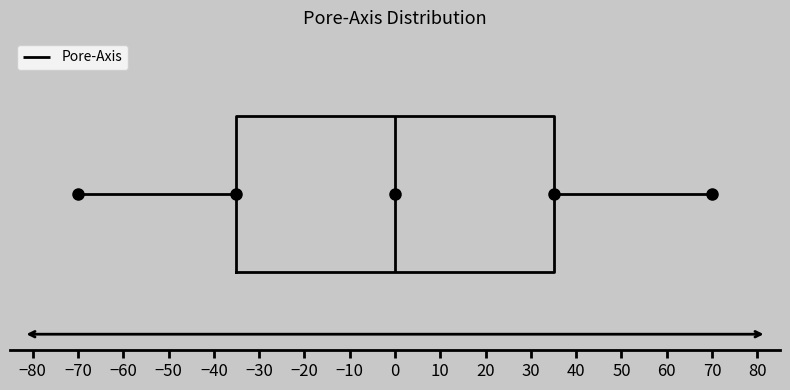

Transcribe this box plot: give where the median line is, the range the box spans, and where the two whiskers end, as read against the x-axis. The values are not printed on the chart, so give them approximately, as read against the axis.

median 0, box -35 to 35, whiskers -70 to 70